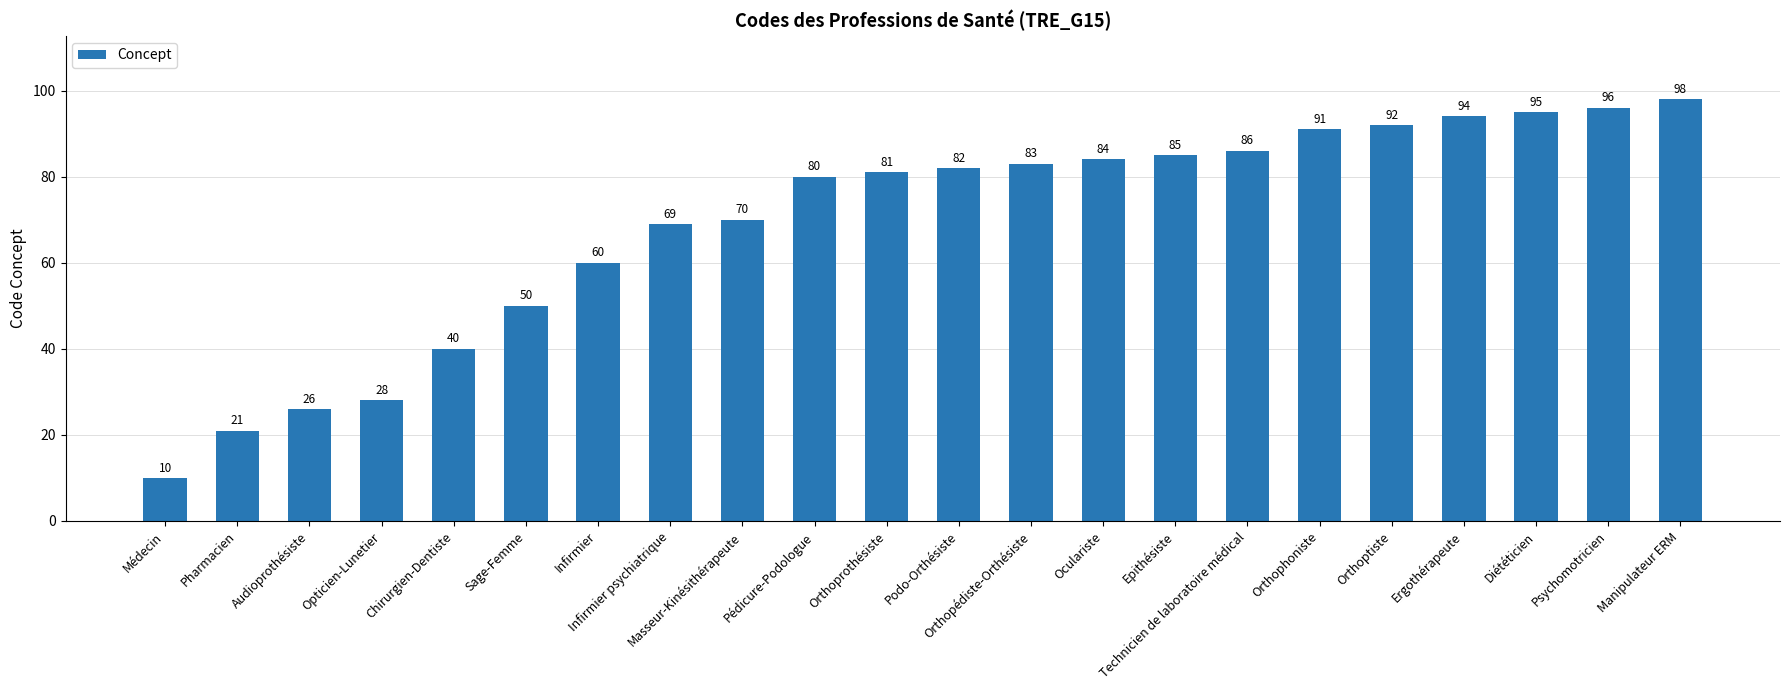

What is the label of the 9th bar from the left?

Masseur-Kinésithérapeute